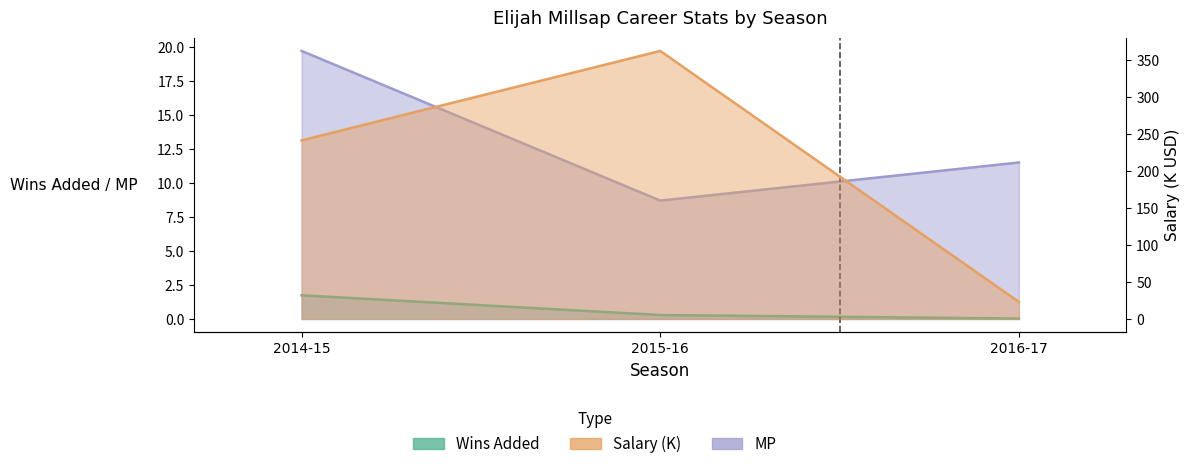

Between 2014-15 and 2015-16, which series saw the biggest shift?

Salary